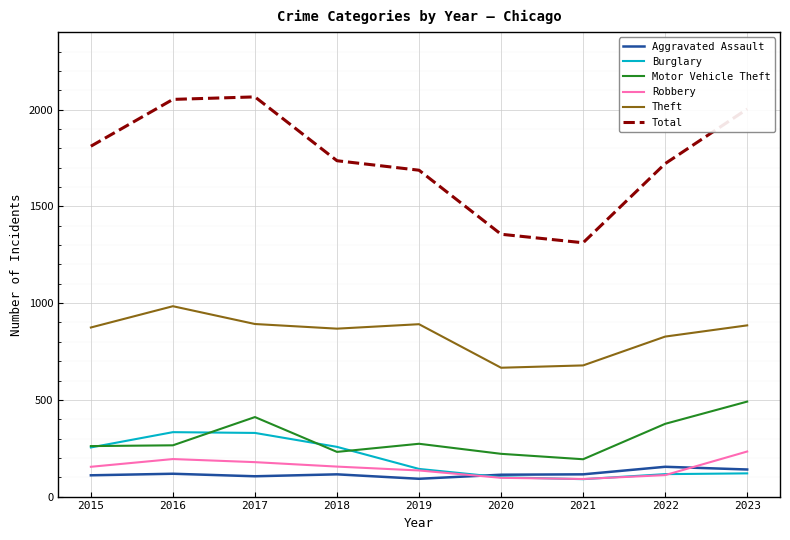

True or false: Total and Robbery intersect in this chart.

False